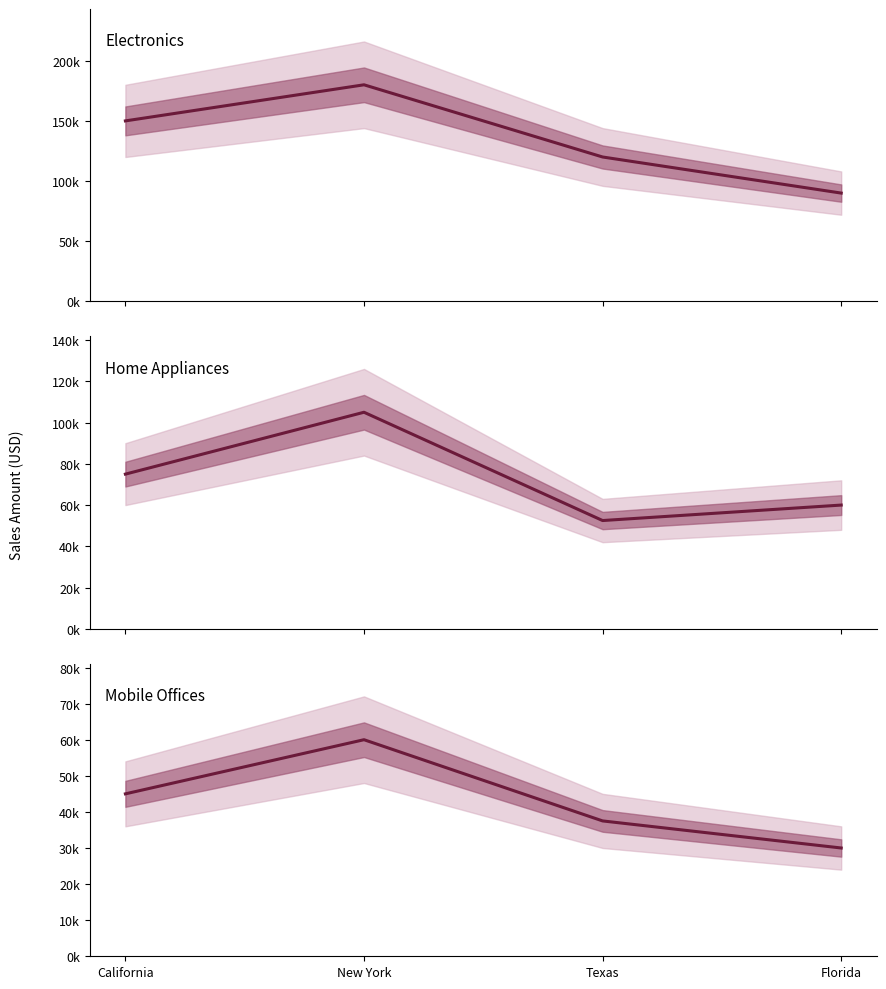

What is the approximate value of Electronics at Texas?

120000